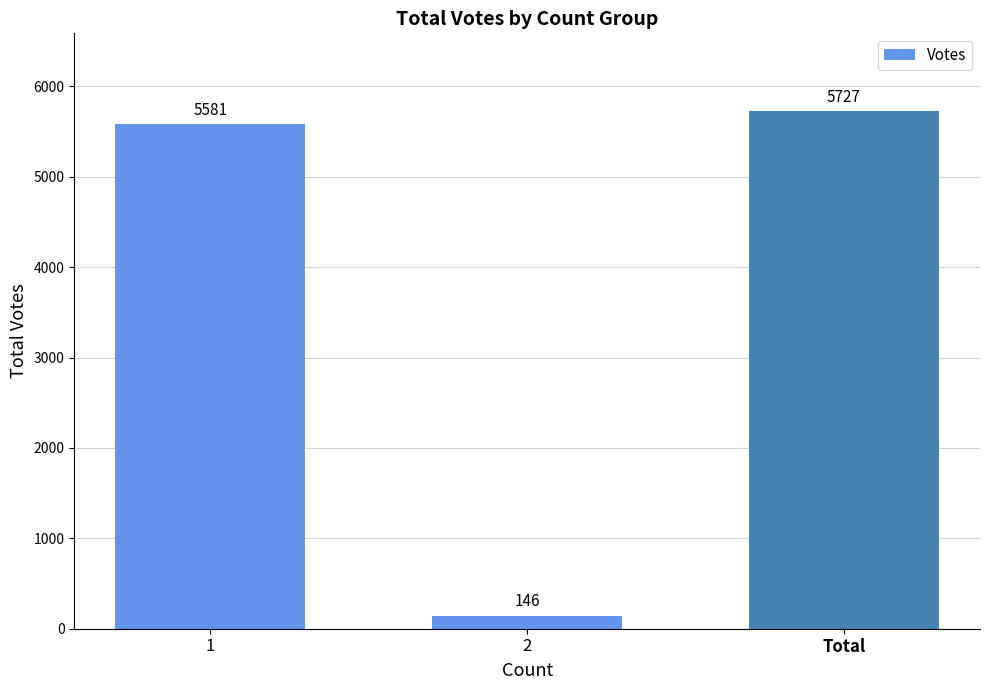

How many values are below 5581?

1